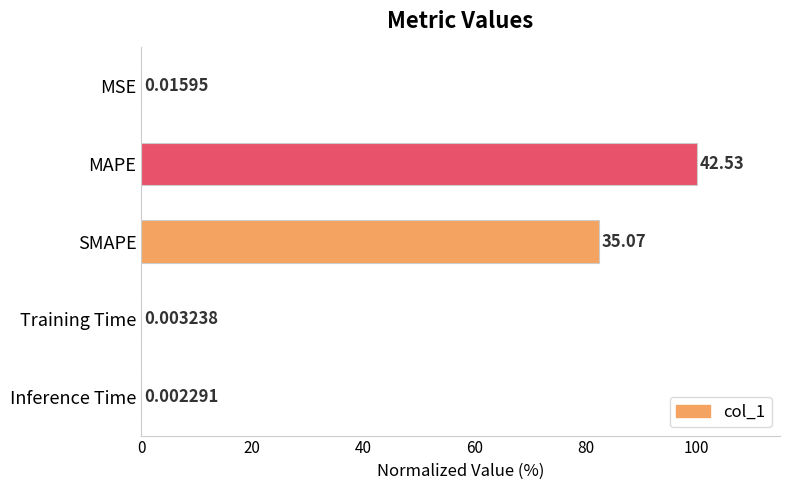

What is the sum of all values?

182.5